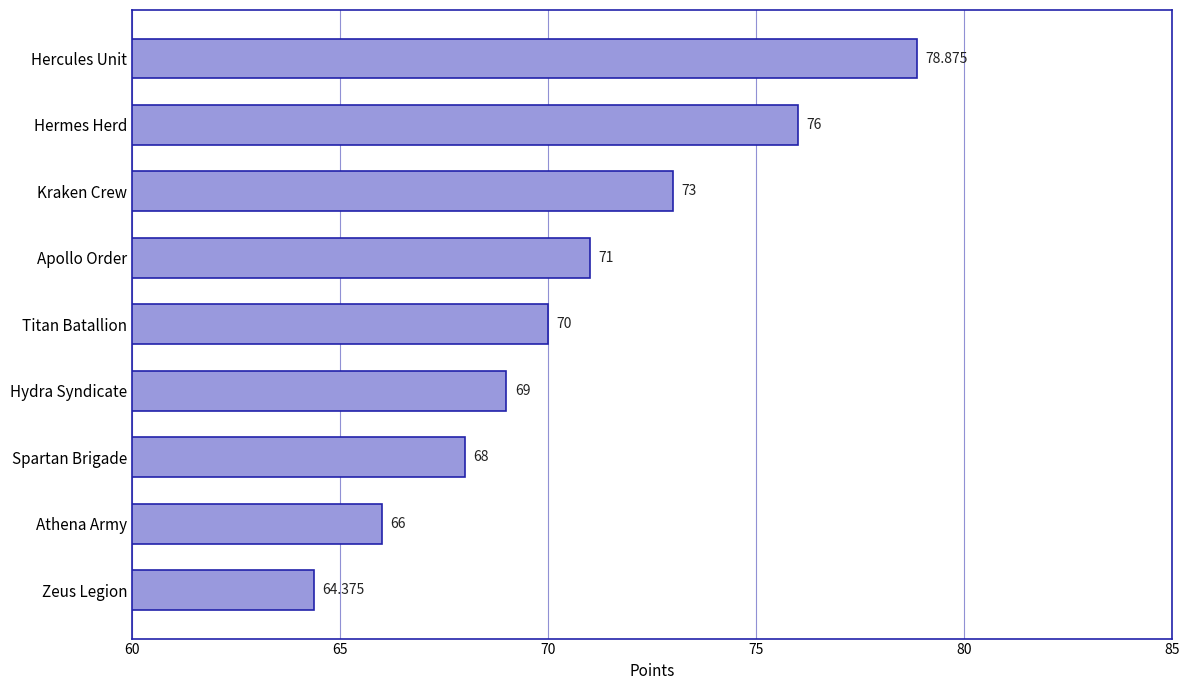

Rank the categories by value from highest to lowest.

Hercules Unit, Hermes Herd, Kraken Crew, Apollo Order, Titan Batallion, Hydra Syndicate, Spartan Brigade, Athena Army, Zeus Legion